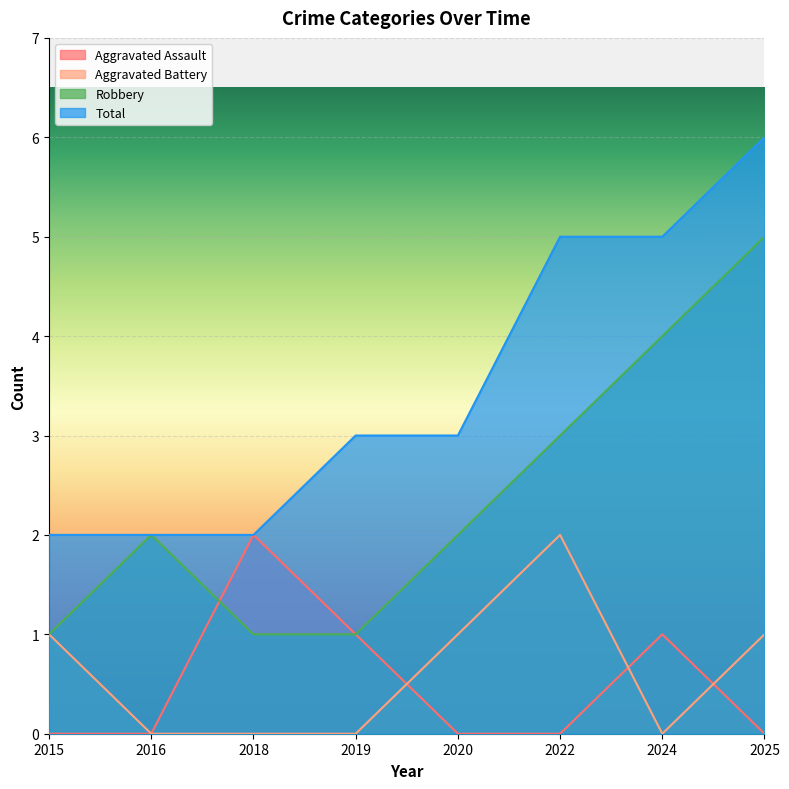

How many series are shown in this chart?

4